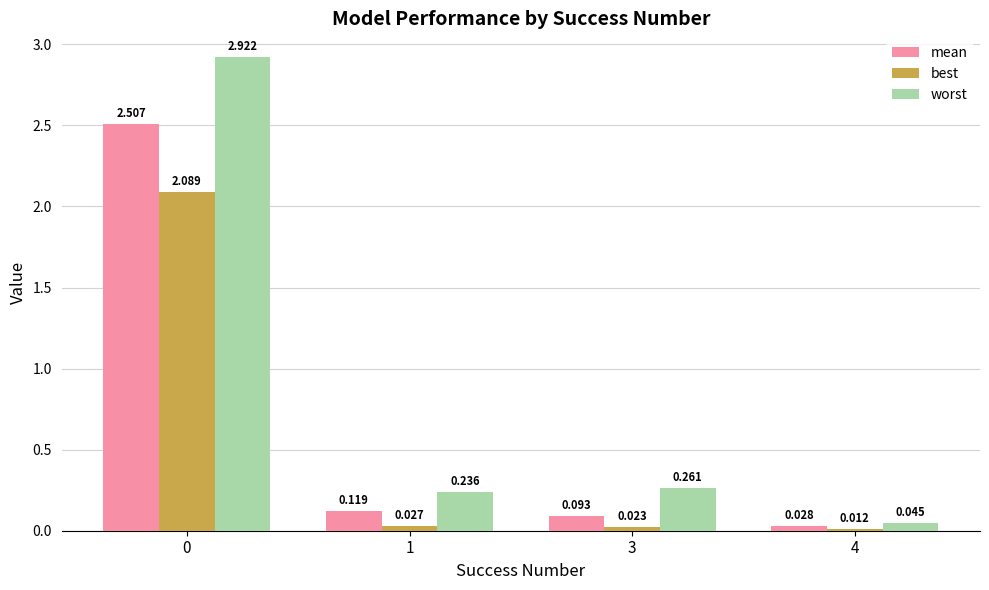

Between 0 and 4, which series saw the biggest shift?

worst